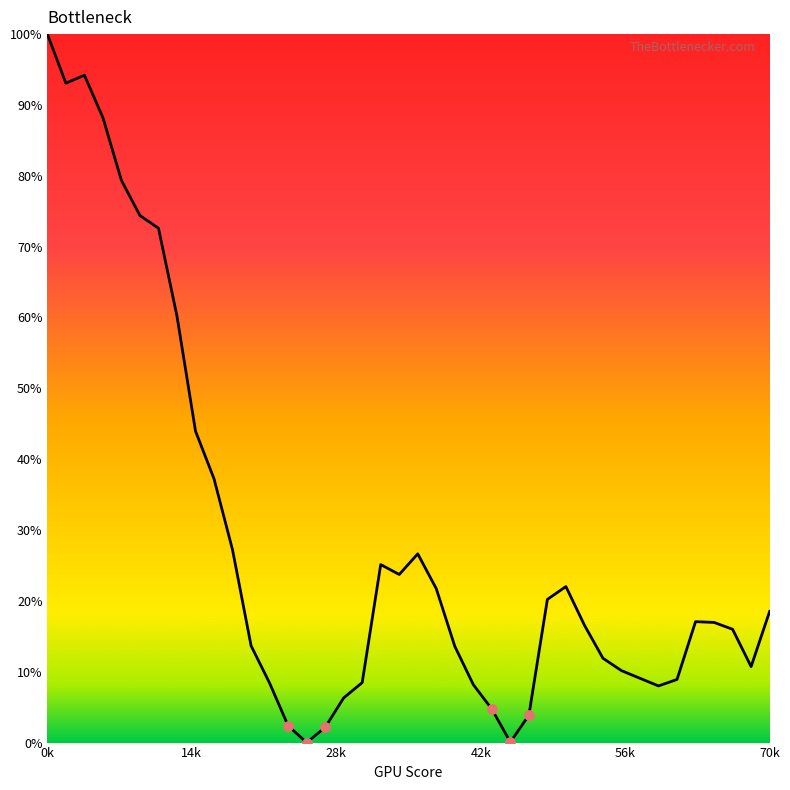

What is the difference between the maximum and minimum values?

100.0